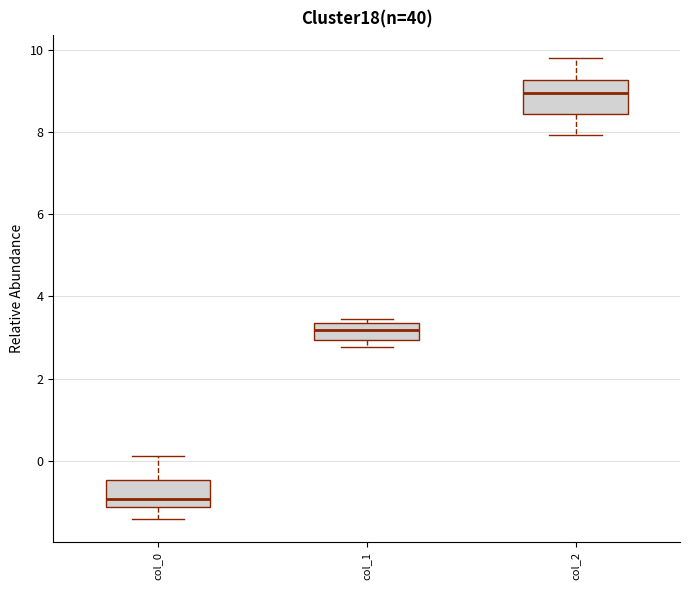

Reading left to right, transcribe this box plot: for each box, give where its median line is, the range the box spans, and where its two whiskers end, as read against the y-axis. The values are not printed on the chart, so give them approximately, as read against the axis.

col_0: median -1.0, box -1.2 to -0.4, whiskers -1.4 to 0.2
col_1: median 3.2, box 3.0 to 3.4, whiskers 2.8 to 3.4 (just above the box's upper edge)
col_2: median 9.0, box 8.4 to 9.2, whiskers 8.0 to 9.8